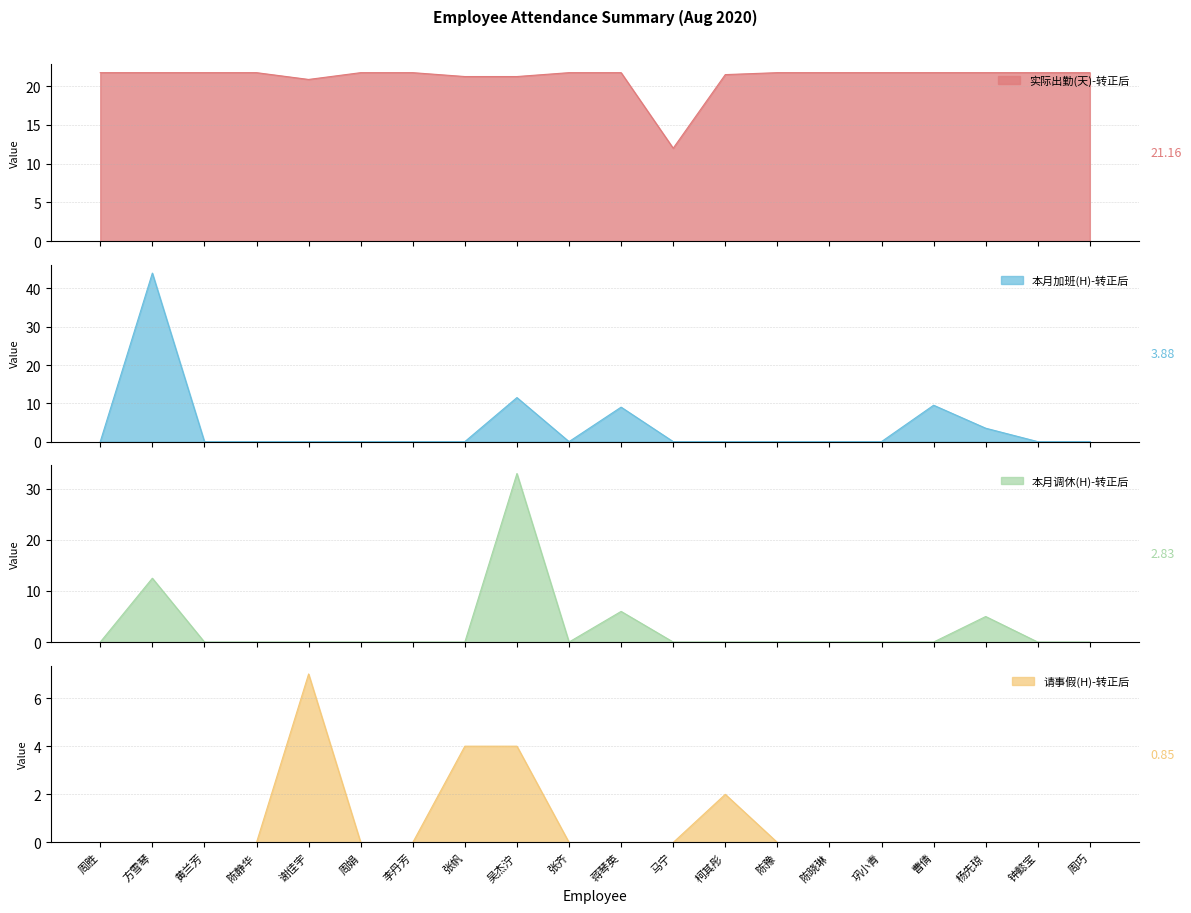

What is the average value of the 本月加班(H)-转正后 series?

3.9